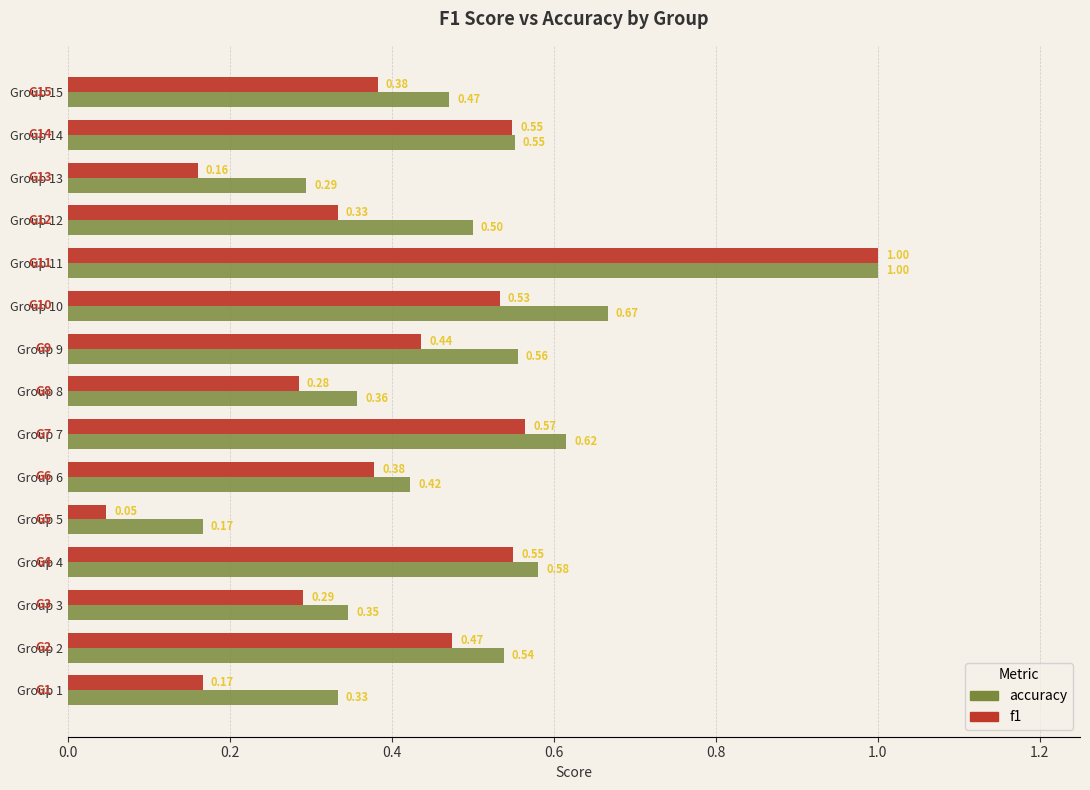

At Group 1, list the series in order from largest to smallest.

accuracy, f1